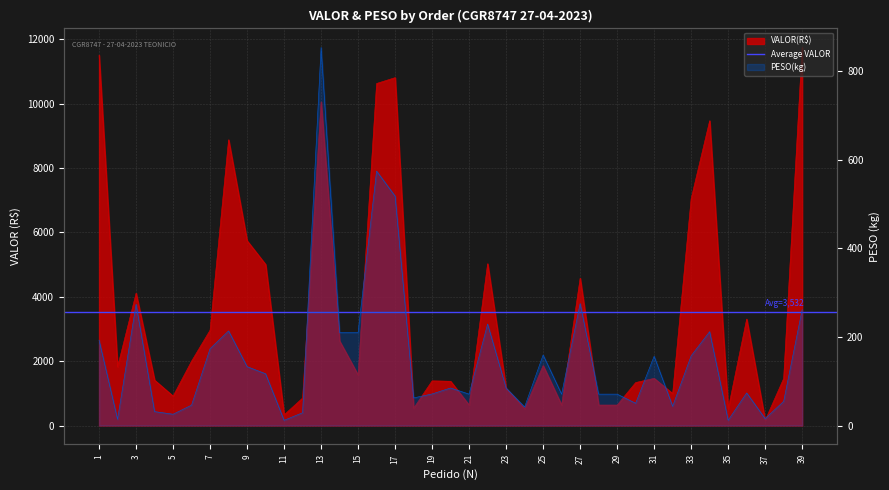

Reading right to left, transcribe all the data shown in this chart.

VALOR: 39=11747.5	38=1463.2	37=163.6	36=3309.0	35=512.8	34=9470.8	33=7048.5	32=994.5	31=1465.4	30=1335.2	29=635.7	28=635.7	27=4576.6	26=635.7	25=1864.1	24=525.0	23=1155.4	22=5027.6	21=635.7	20=1374.7	19=1387.9	18=537.6	17=10808.4	16=10626.4	15=1570.4	14=2624.9	13=10056.3	12=854.6	11=332.6	10=5004.7	9=5742.2	8=8878.5	7=2963.1	6=2001.8	5=913.9	4=1409.7	3=4111.7	2=1823.4	1=11507.2
PESO: 39=262.0	38=54.6	37=15.6	36=73.7	35=11.8	34=212.2	33=157.5	32=43.6	31=156.5	30=50.3	29=70.9	28=70.9	27=275.7	26=70.9	25=159.4	24=42.0	23=84.7	22=229.4	21=70.9	20=84.8	19=71.3	18=62.4	17=518.4	16=574.9	15=210.0	14=210.0	13=854.4	12=28.9	11=11.8	10=117.0	9=133.1	8=213.8	7=173.7	6=46.2	5=25.5	4=31.5	3=274.0	2=14.1	1=192.9